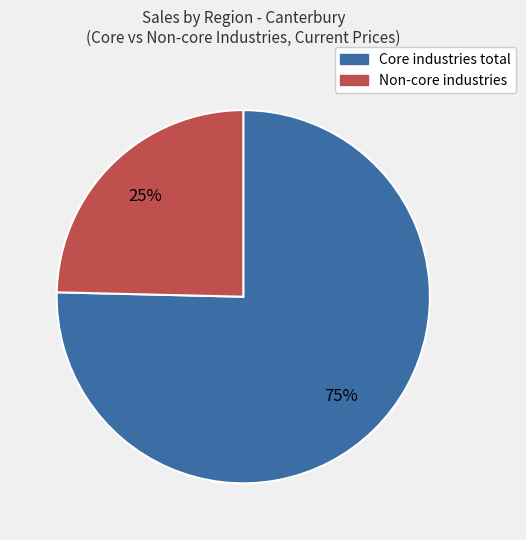

What is the largest slice in the pie chart?

Core industries total